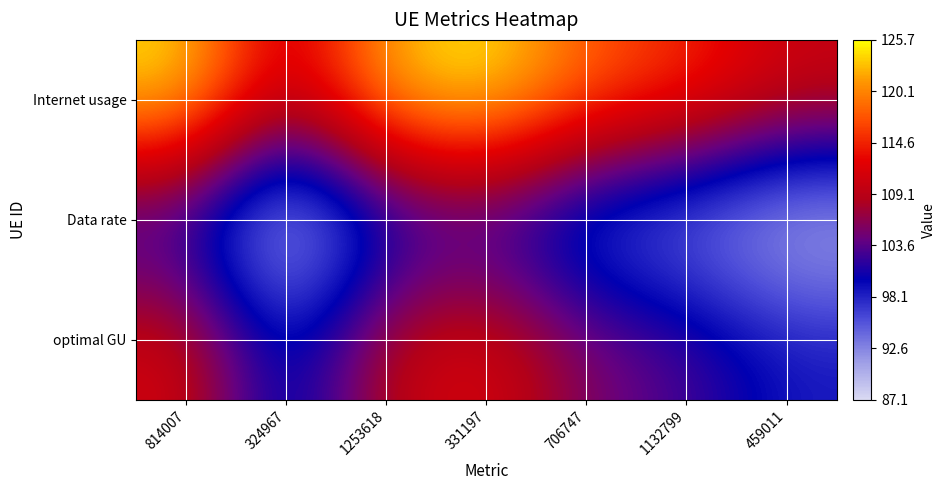

Between 1253618 and 459011, which is larger?

1253618